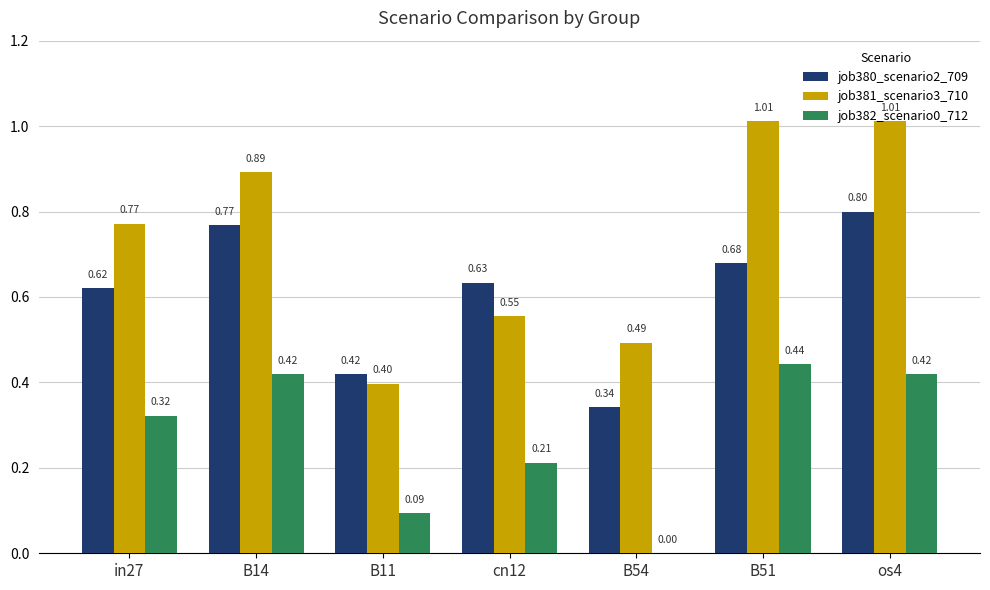

What is the highest value of the job382_scenario0_712 series?

0.4